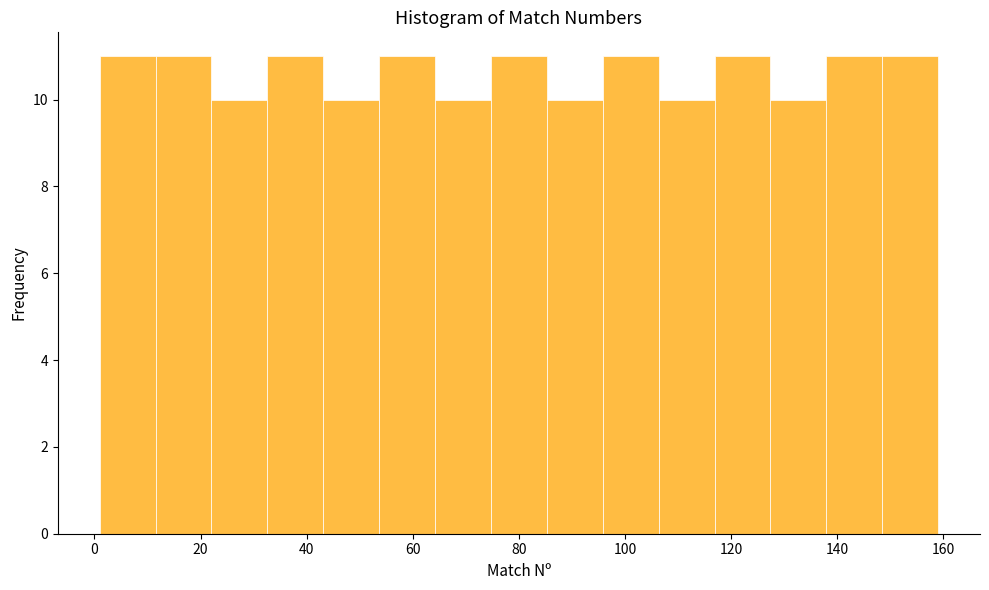

How tall is the bar that spans 128 to 138 on the x-axis? Neither the bar edges nor the heights are printed on the chart, so give them approximately, as read against the axes.

10